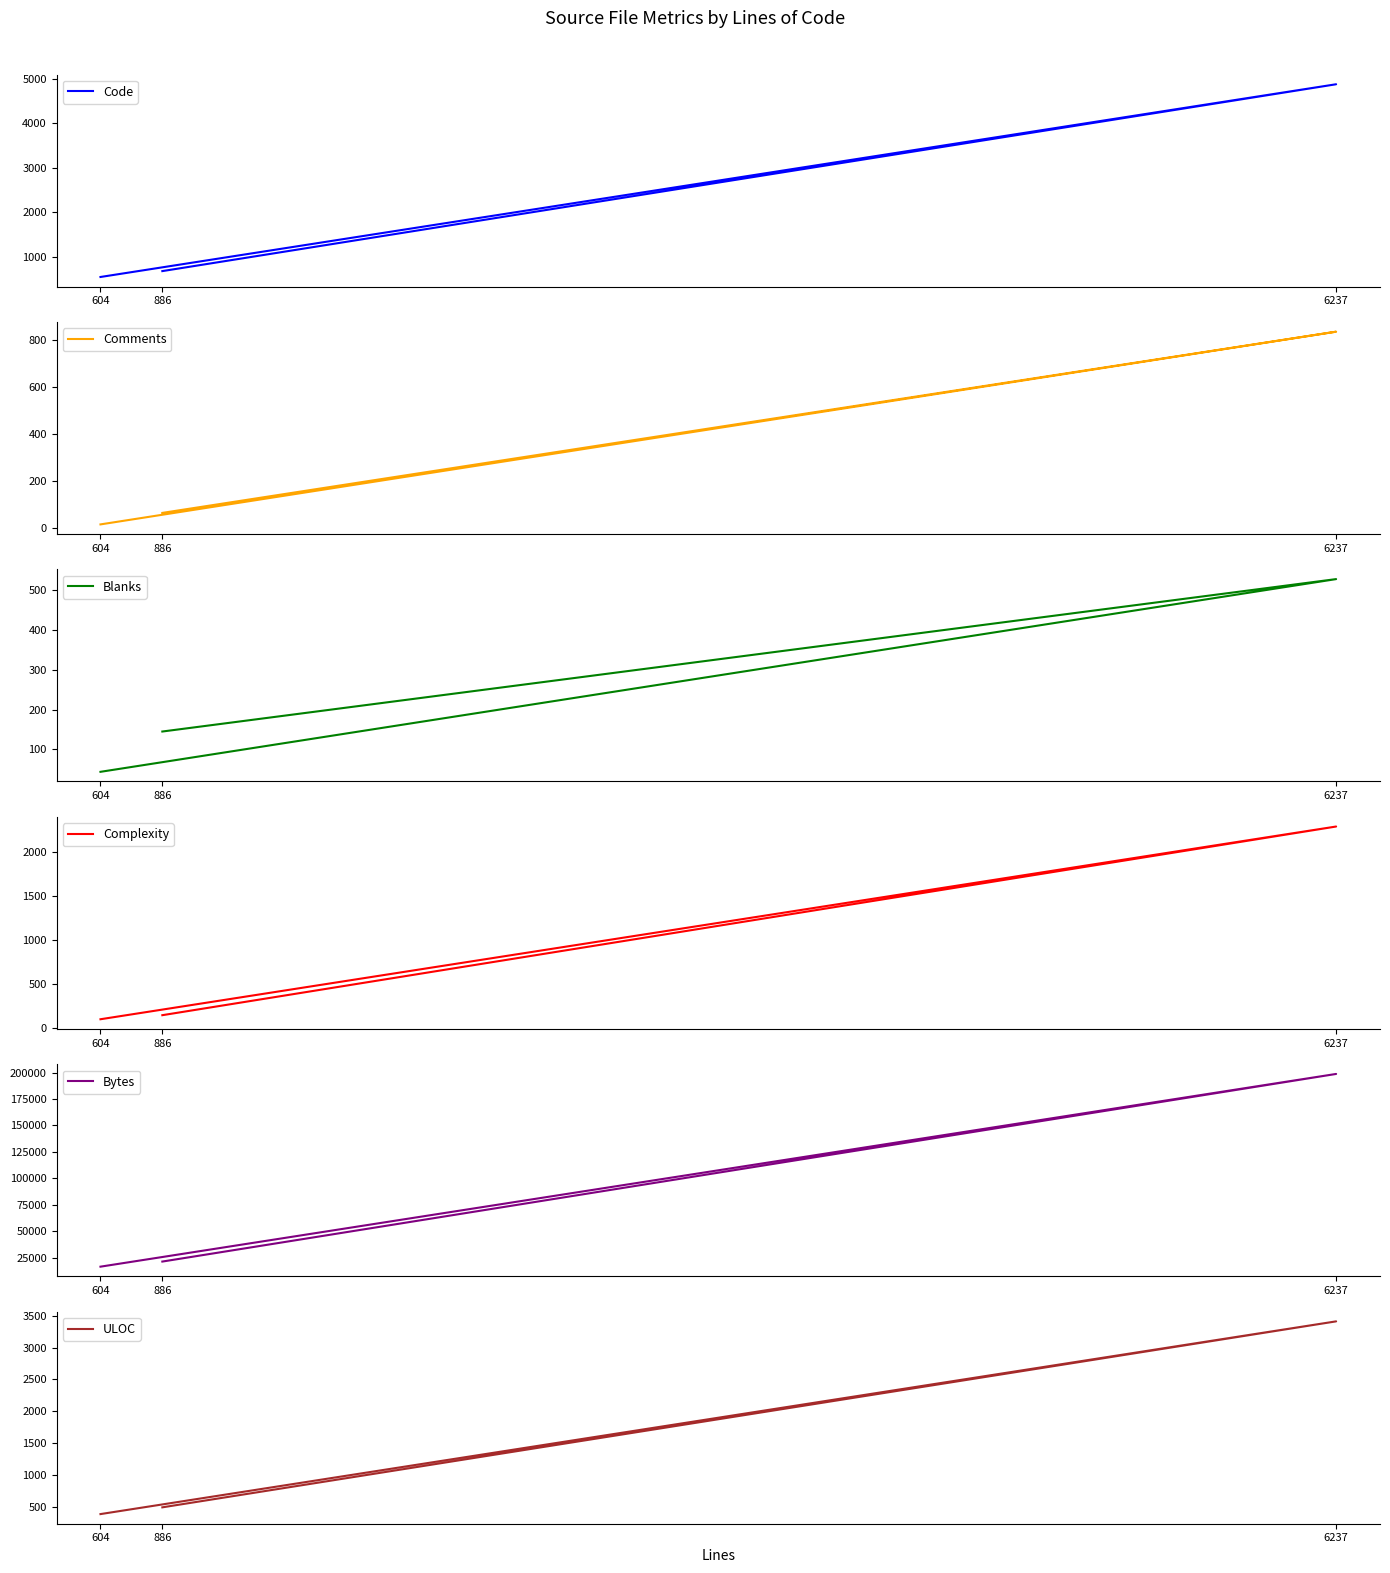

How many values in the Comments series exceed 63?

1